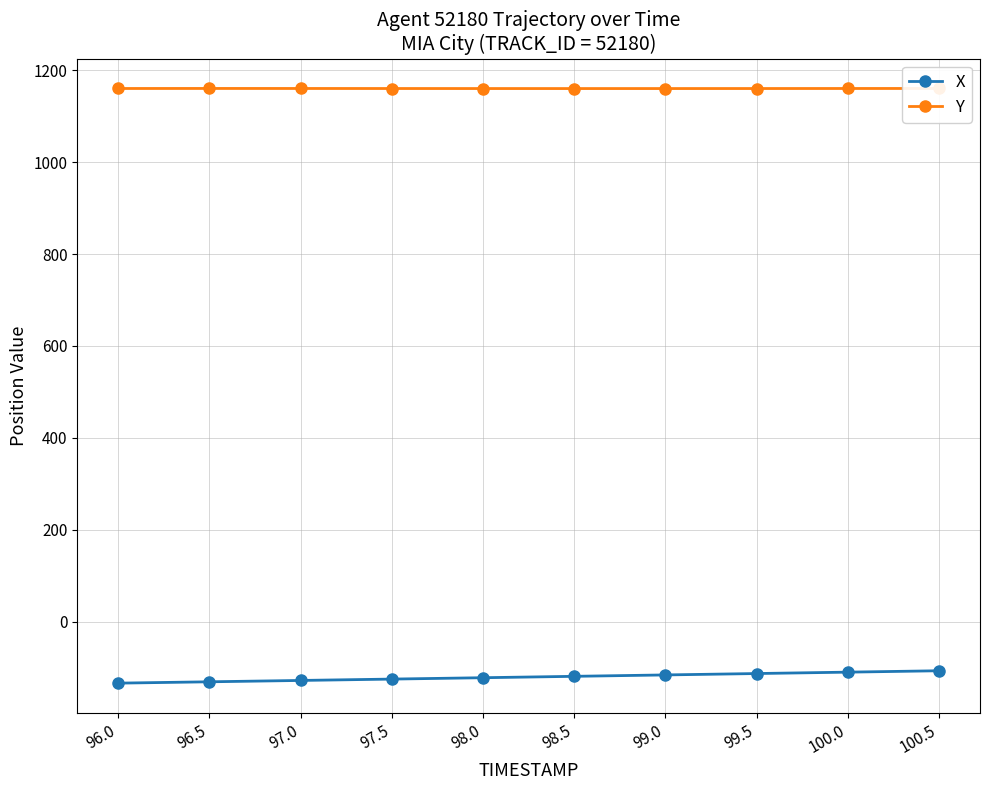

What is the minimum value for X?

-133.9